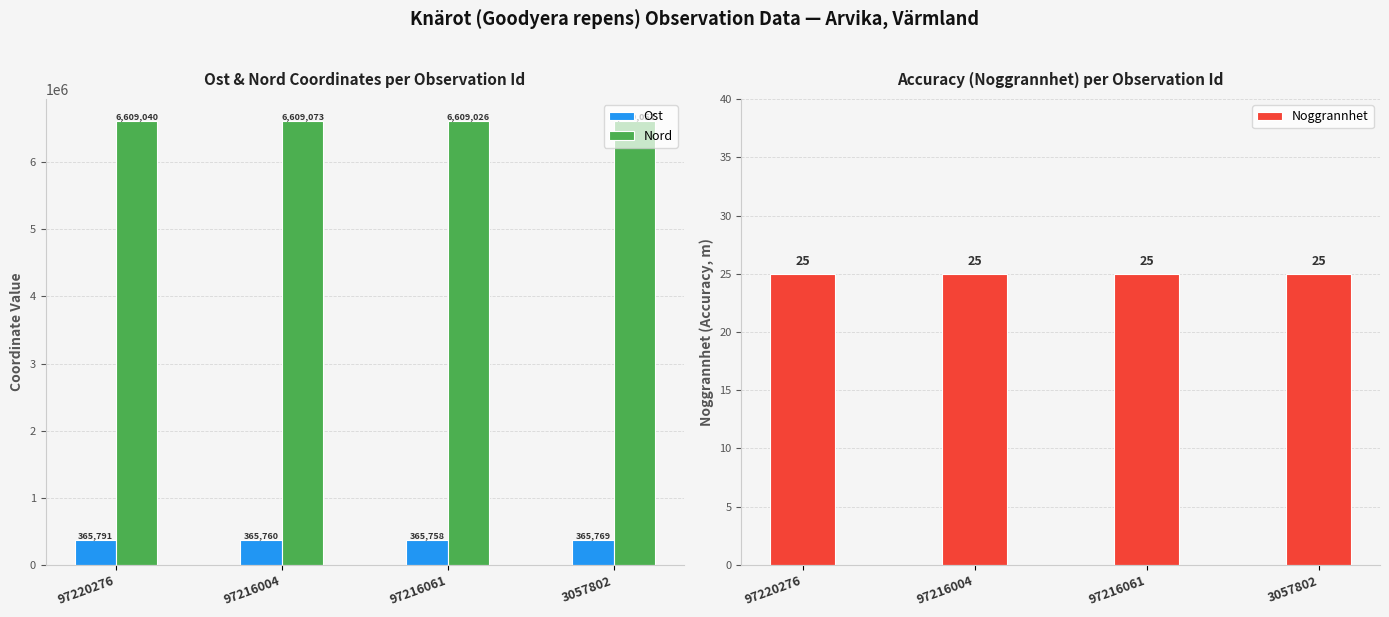

Reading left to right, list all the values displayed in this chart.

Ost: 365791.3	365760.1	365757.9	365769.1
Nord: 6609039.6	6609073.2	6609026.1	6609057.1
Noggrannhet: 25.0	25.0	25.0	25.0